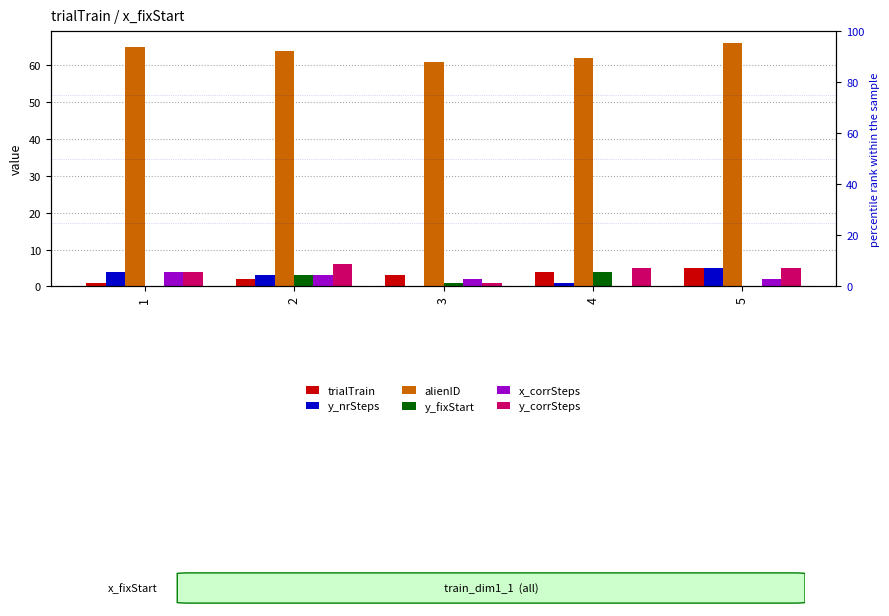

How many groups of bars are there?

5